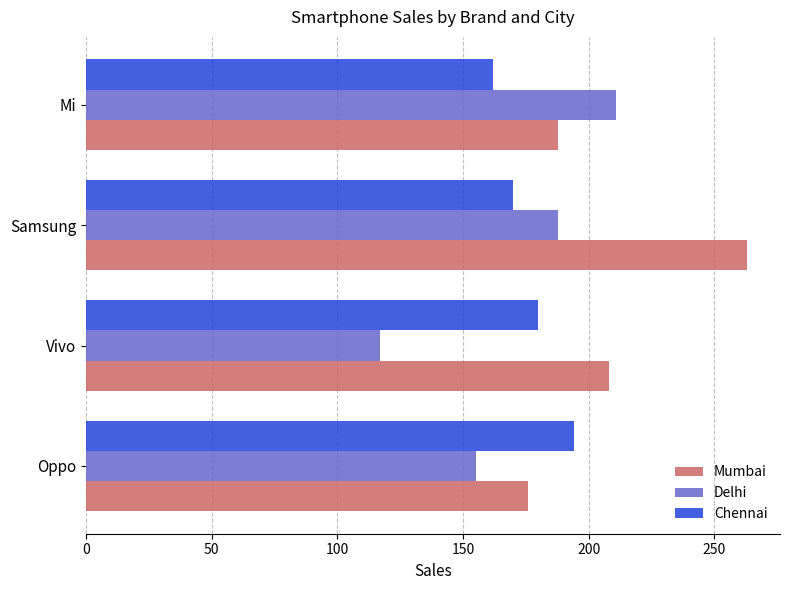

What is the sum of all Delhi values?

671